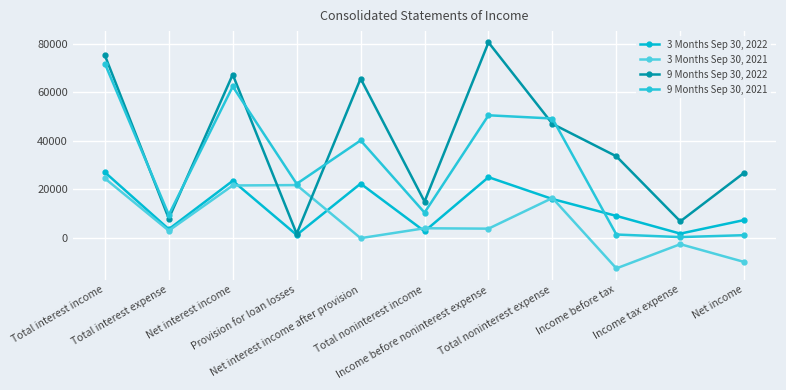

True or false: 3 Months Sep 30, 2021 and 9 Months Sep 30, 2021 cross at least once.

False